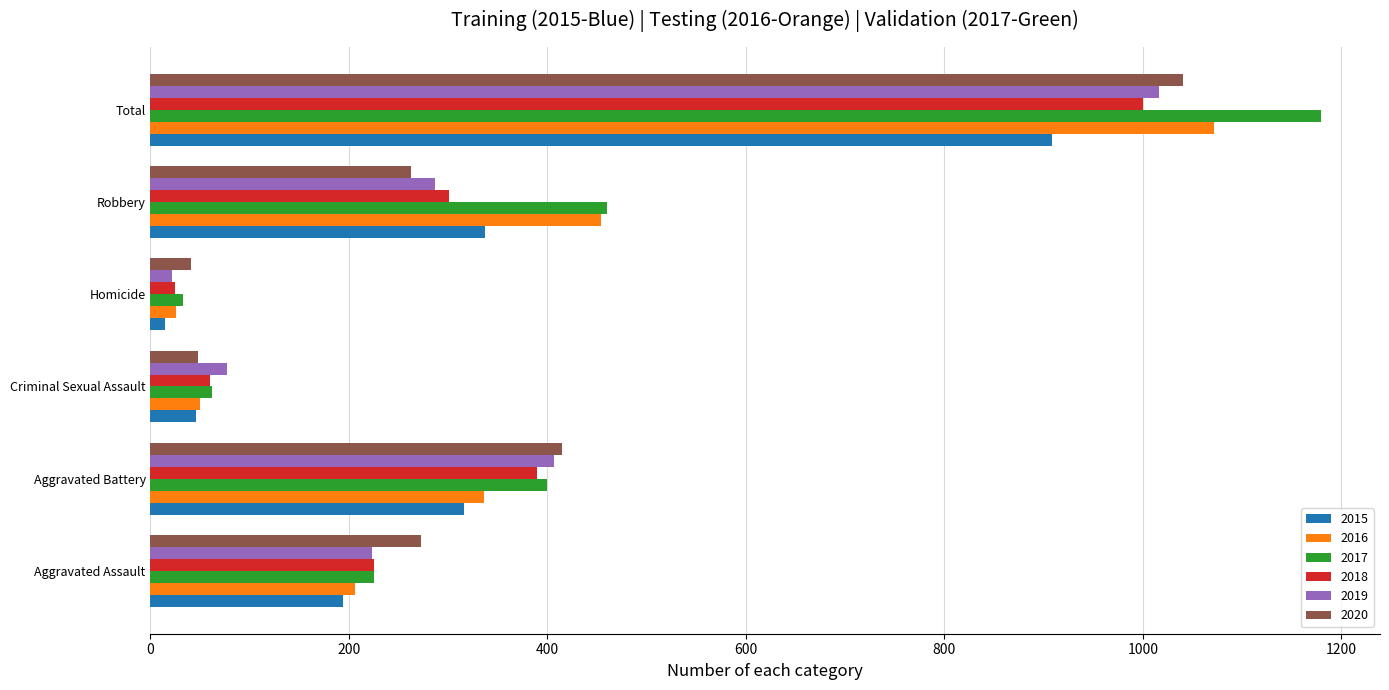

What is the difference between the second highest and minimum values in the 2016 series?

428